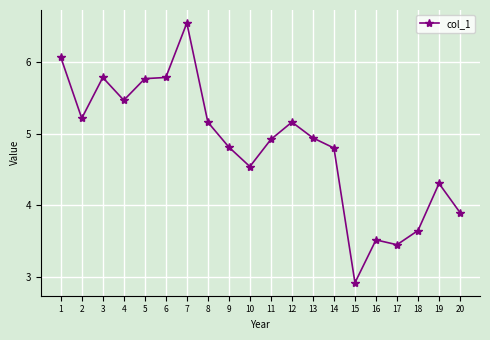

Between 15 and 8, which is larger?

8